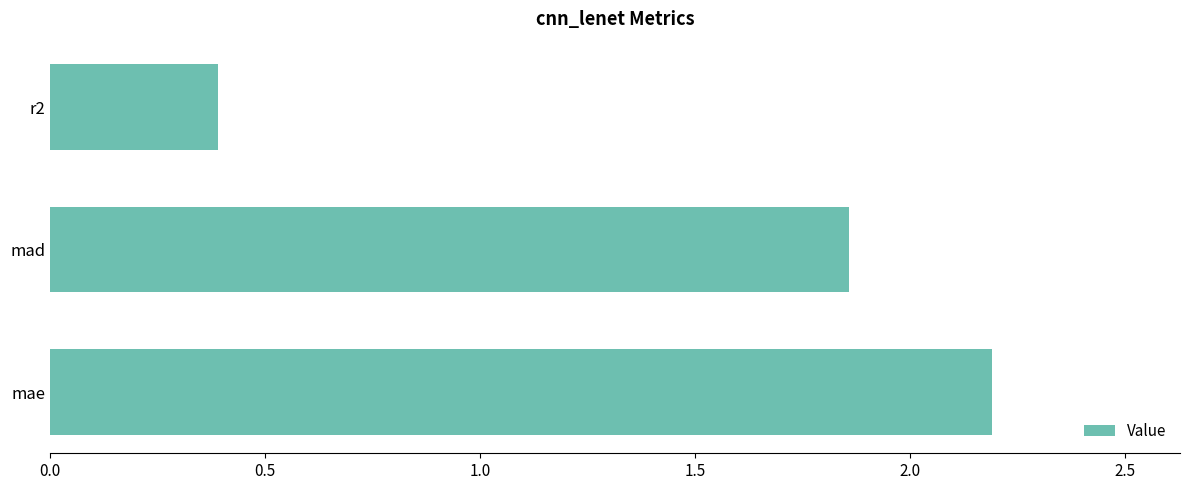

Are the bars grouped side by side (vs. stacked)?

No